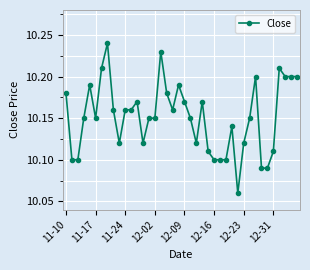

What is the sum of all values?

406.1